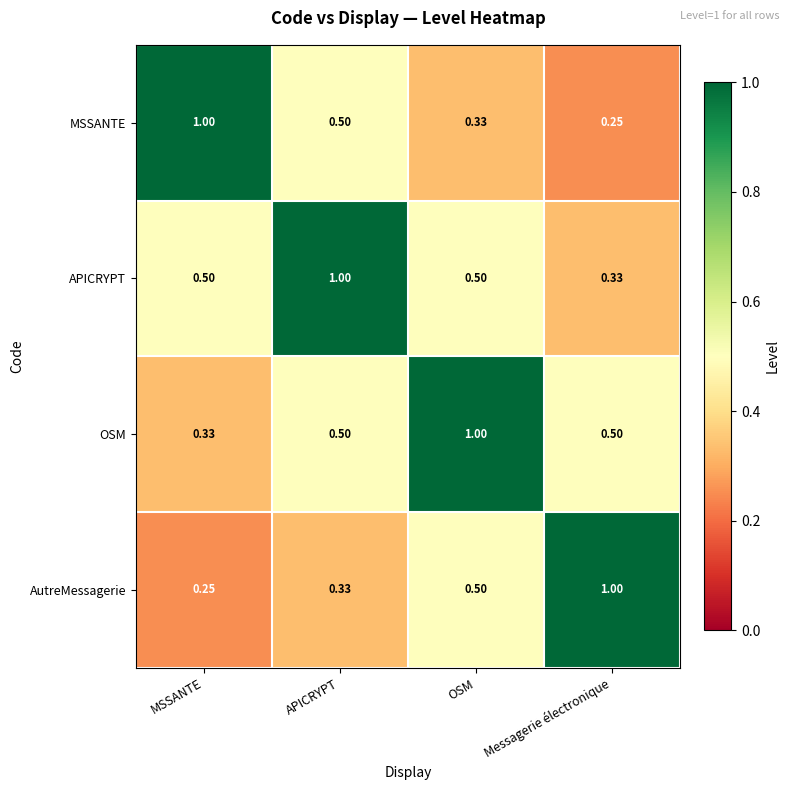

Which category has the lowest value in the OSM series?

MSSANTE